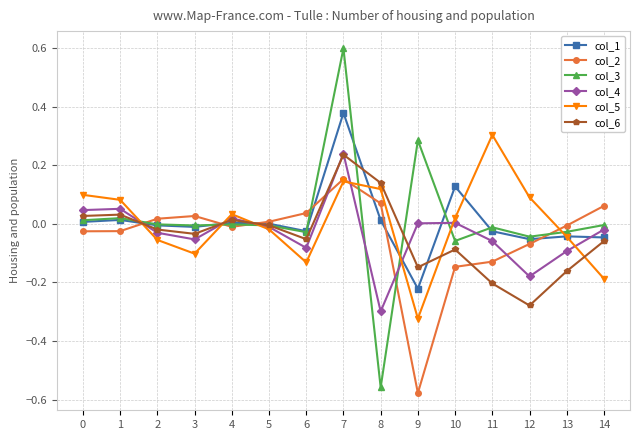

Which category has the highest value in the col_2 series?

7